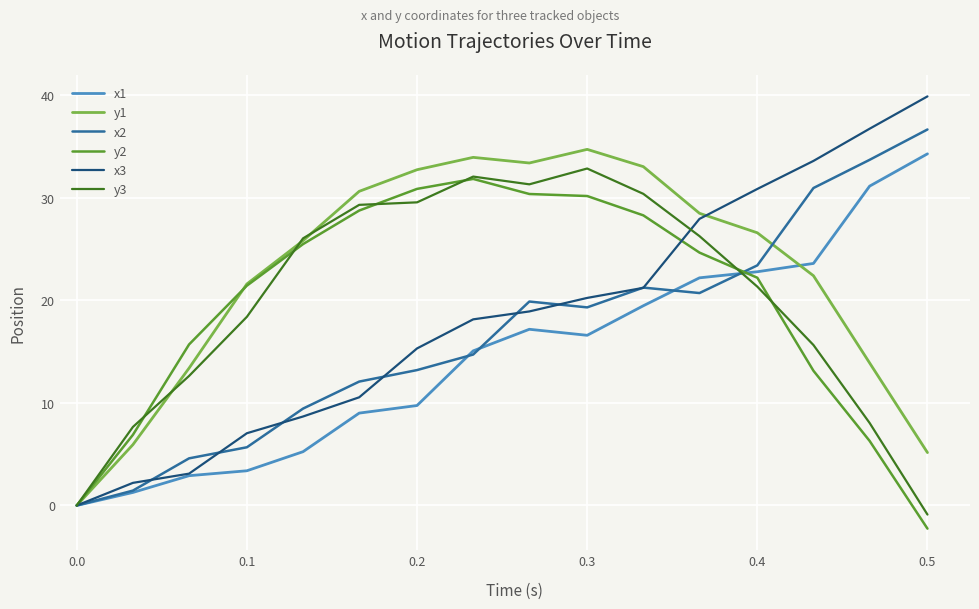

Which series has the widest spread of values?

x3